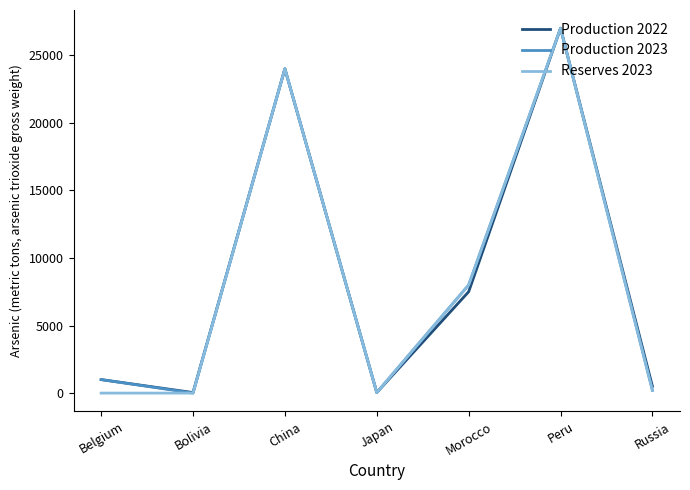

Is it true that Production 2023 equals 4593 at Morocco?

False